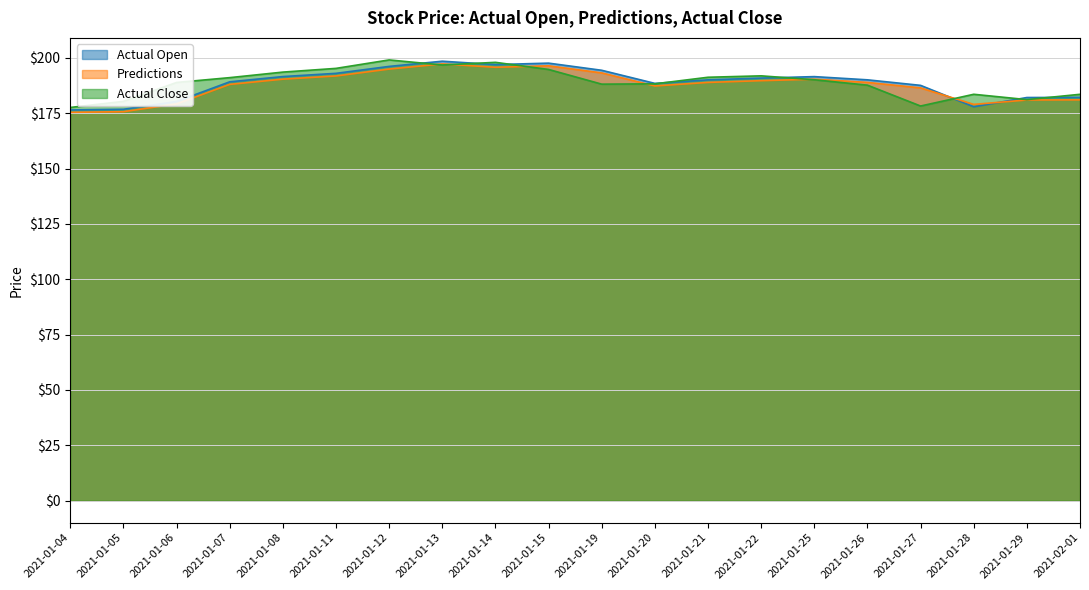

Rank the series by their maximum value, from highest to lowest.

Actual Close, Actual Open, Predictions